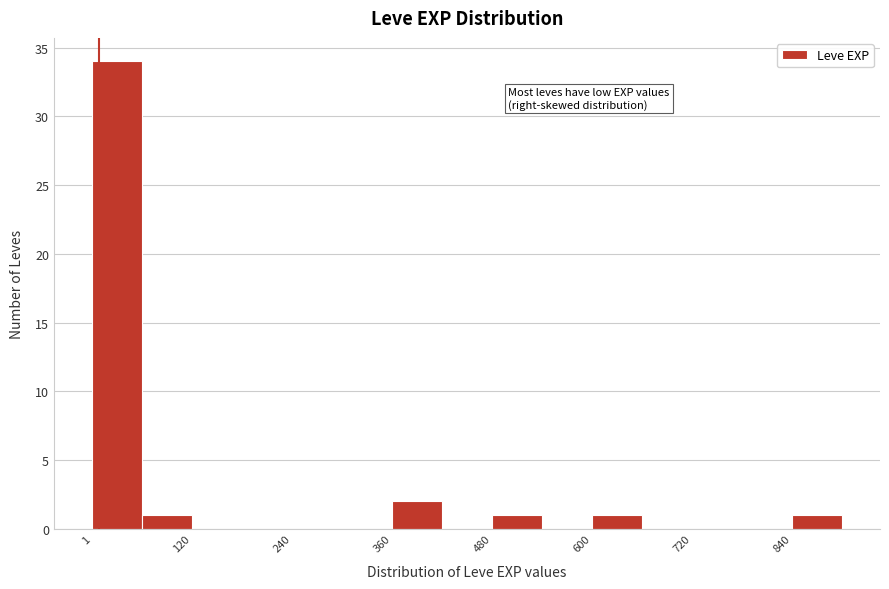

Around what value on the x-axis is the tallest bar? Give the approximate position of its centre, as read against the axis.

40